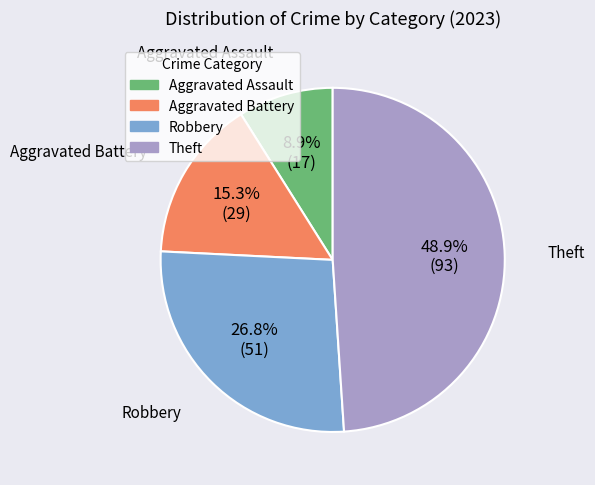

To the nearest percent, what percentage of the pie is Aggravated Assault?

9%